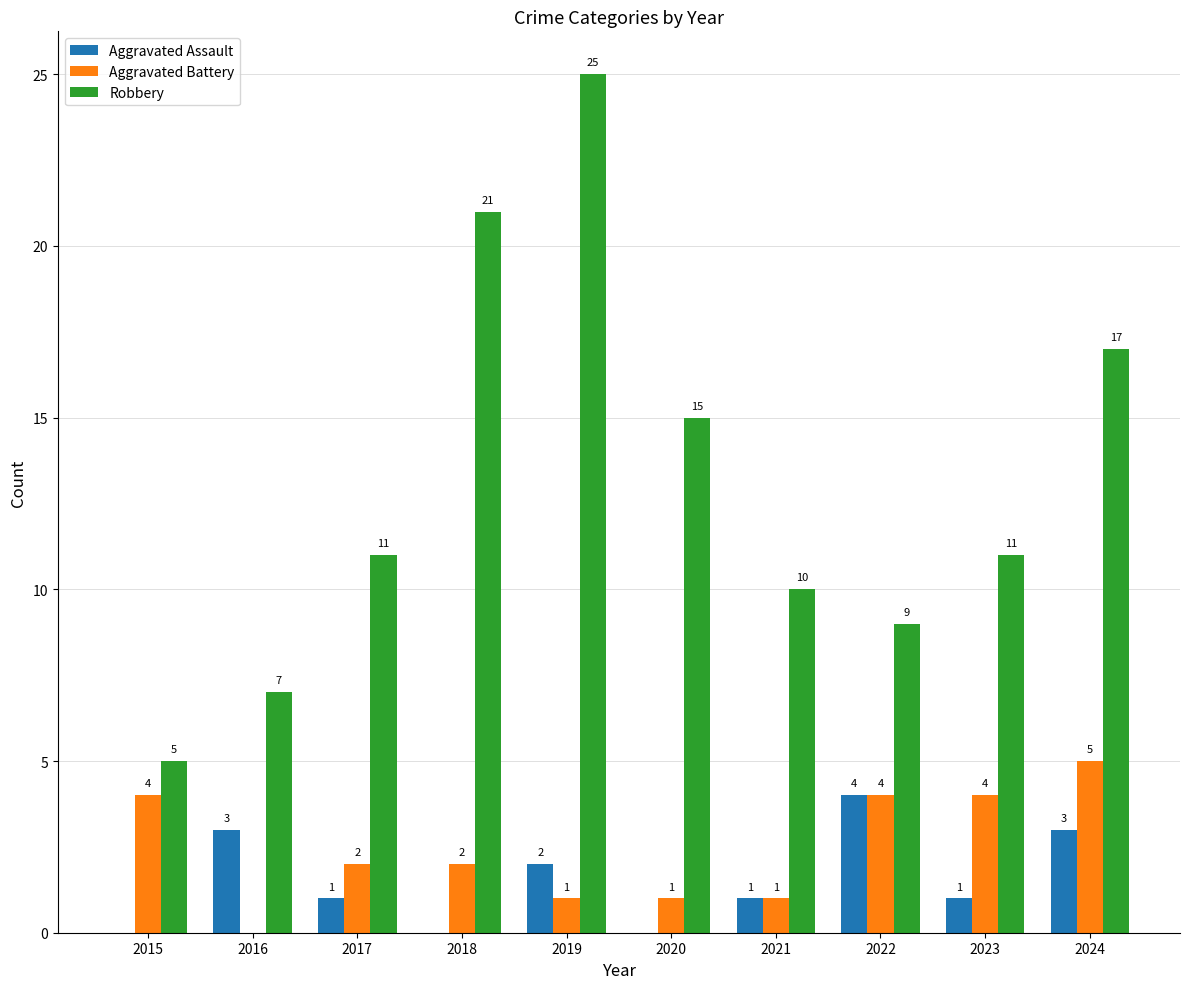

Which series has the widest spread of values?

Robbery